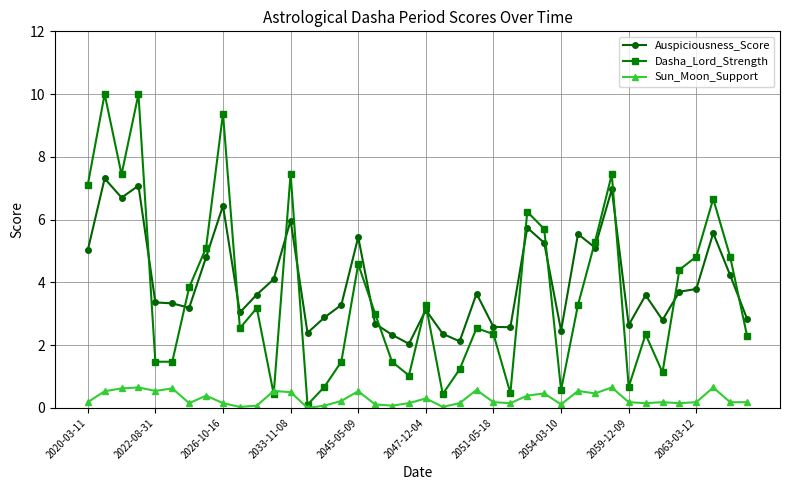

What is the difference between the maximum and minimum values in the Dasha_Lord_Strength series?

9.9